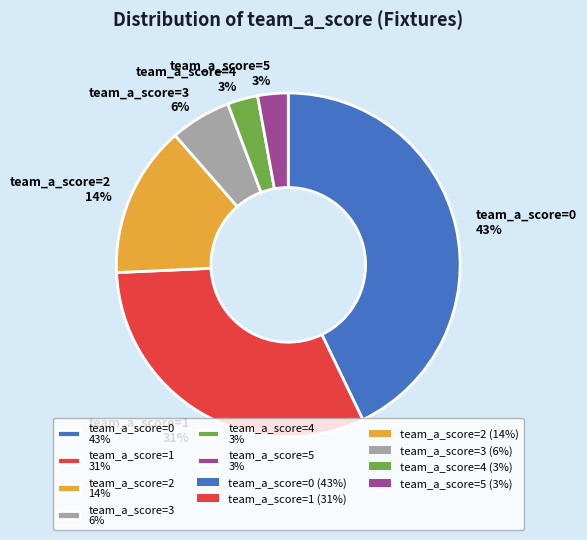

How many slices are in this pie chart?

6